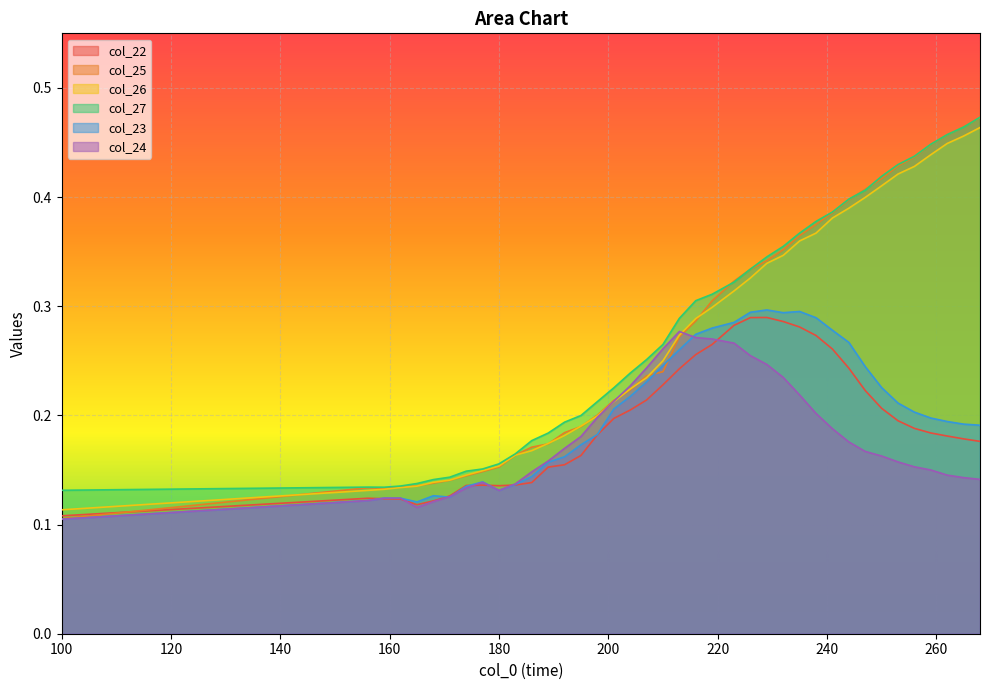

True or false: col_24 and col_27 cross at least once.

False